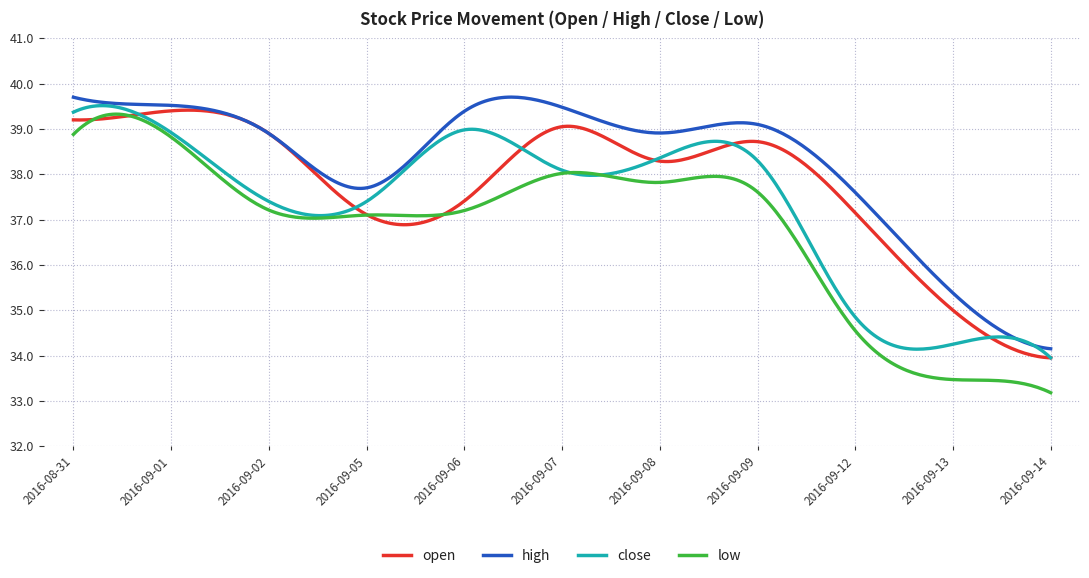

Rank the series by their average value, from highest to lowest.

high, open, close, low